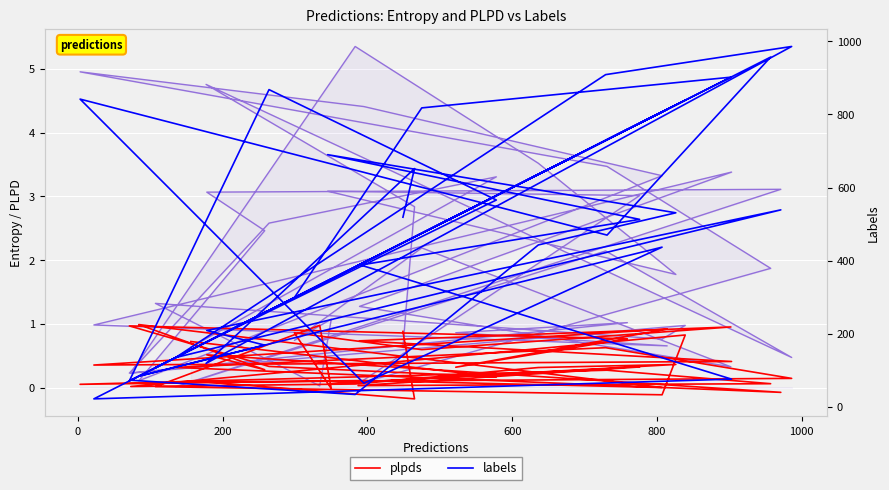

Which category has the highest value across all series?

400